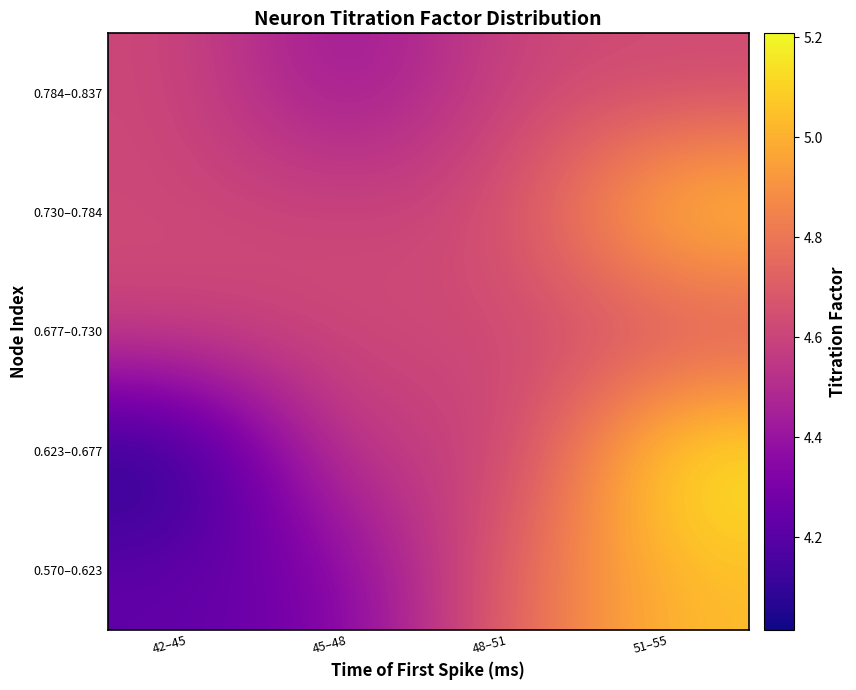

Reading left to right, extract all data points from this chart.

0.570–0.623: 42–45=4.2	45–48=4.3	48–51=4.7	51–55=5.0
0.623–0.677: 42–45=4.0	45–48=4.6	48–51=4.5	51–55=5.2
0.677–0.730: 42–45=4.6	45–48=4.6	48–51=4.6	51–55=4.6
0.730–0.784: 42–45=4.6	45–48=4.6	48–51=4.6	51–55=5.1
0.784–0.837: 42–45=4.6	45–48=4.4	48–51=4.6	51–55=4.6